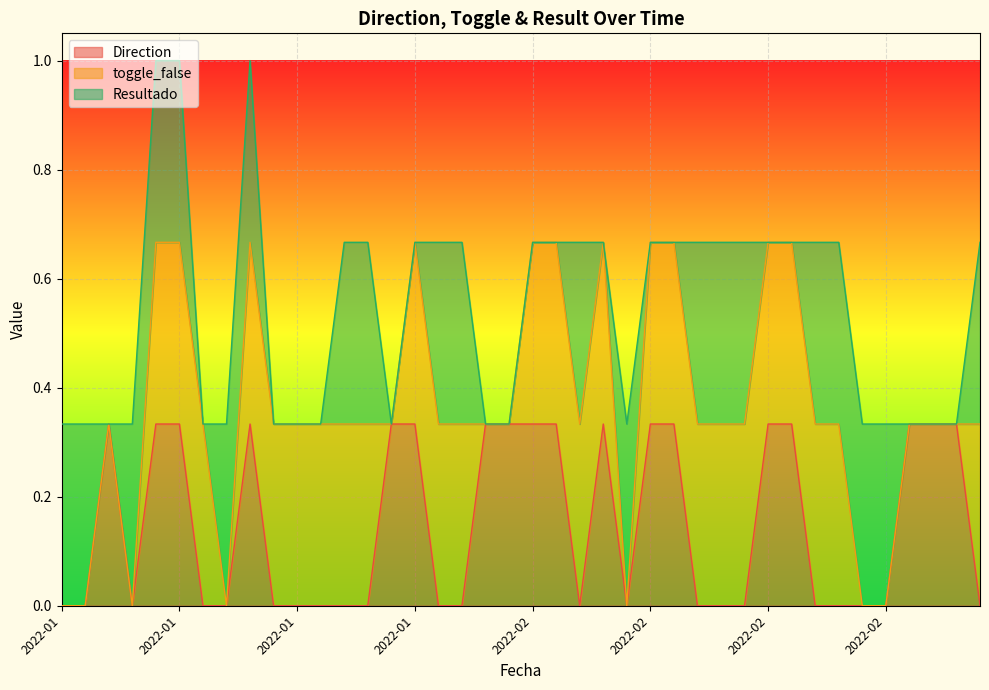

Which has a higher value, 2022-01 or 2022-02?

2022-01